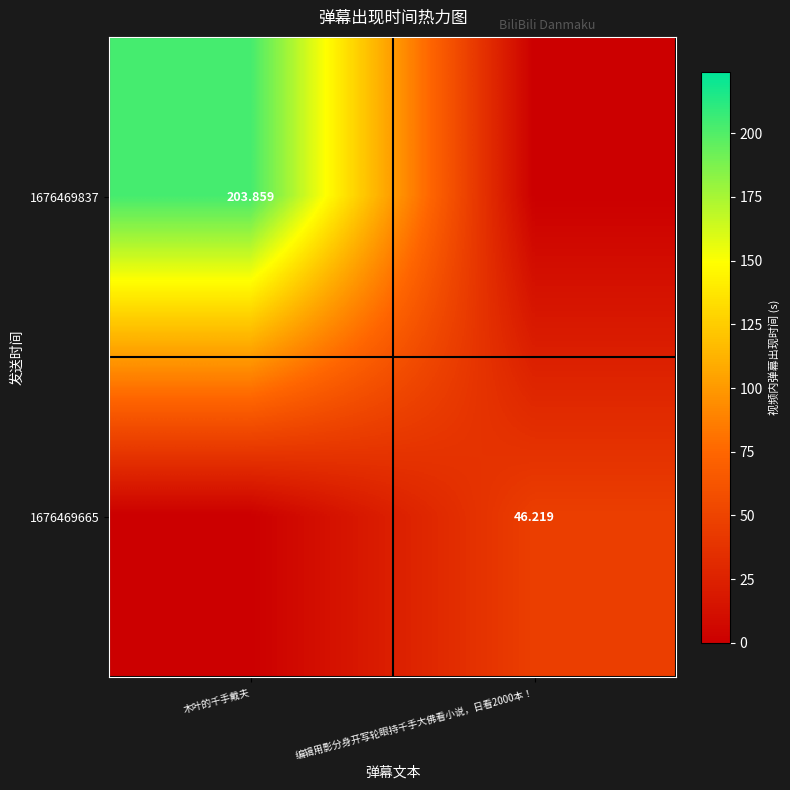

How many series are shown in this chart?

2